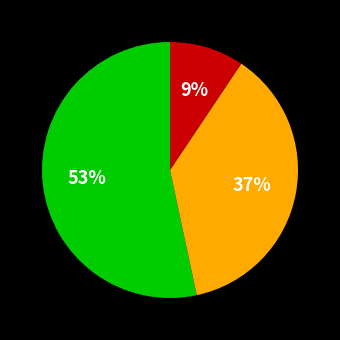

Does any single category account for the majority?

Yes